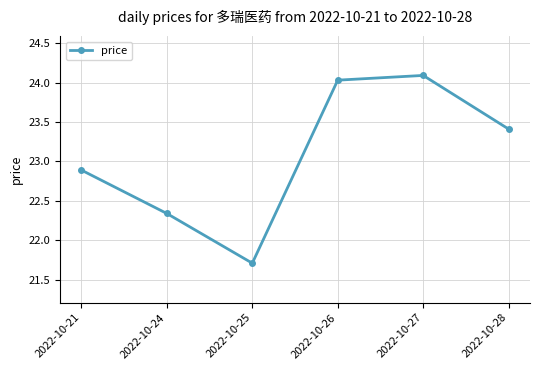

Where is the data nearest to the value 22?

2022-10-25